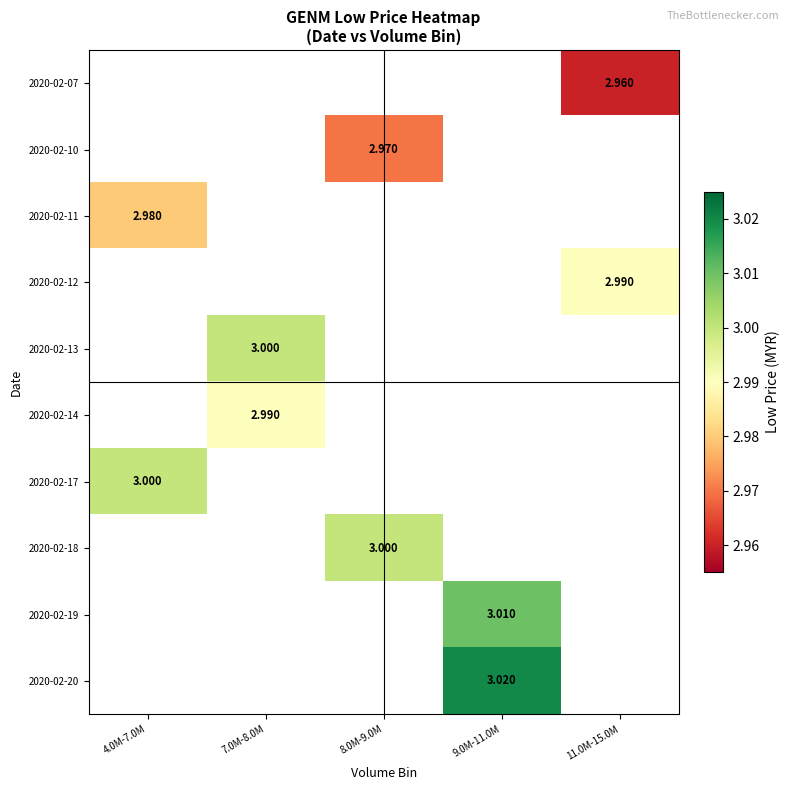

List the series in order of their peak value, lowest first.

2020-02-07, 2020-02-10, 2020-02-11, 2020-02-12, 2020-02-13, 2020-02-14, 2020-02-17, 2020-02-18, 2020-02-19, 2020-02-20